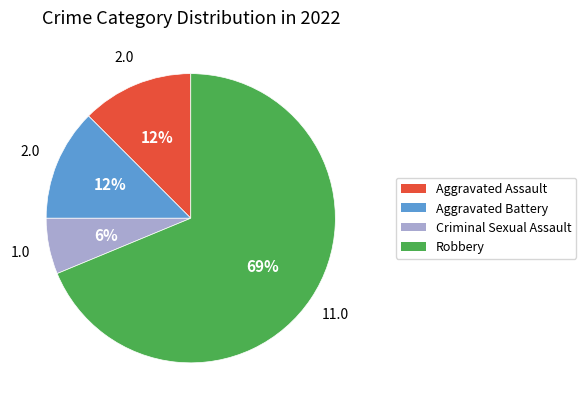

Does Aggravated Battery account for over 50% of the chart?

No